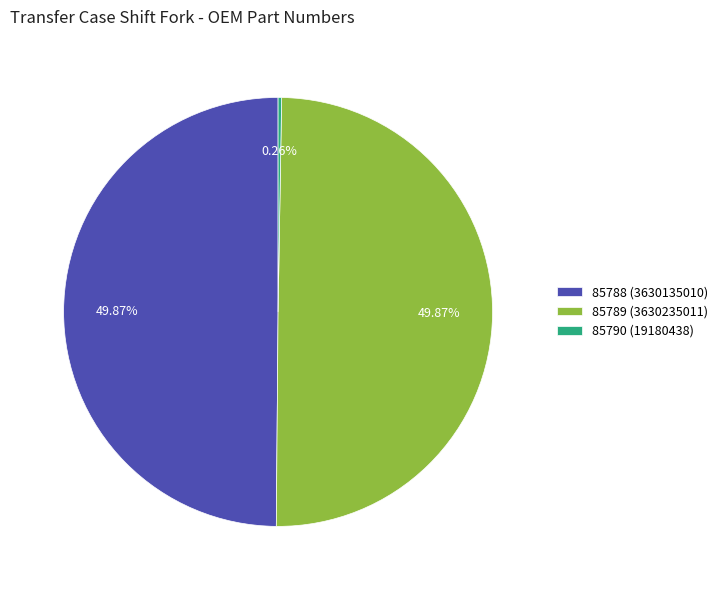

Does 85788 (3630135010) account for over 50% of the chart?

No